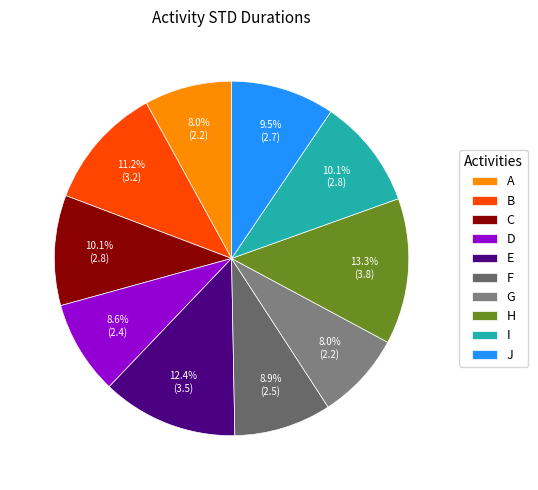

To the nearest percent, what portion does D represent?

9%